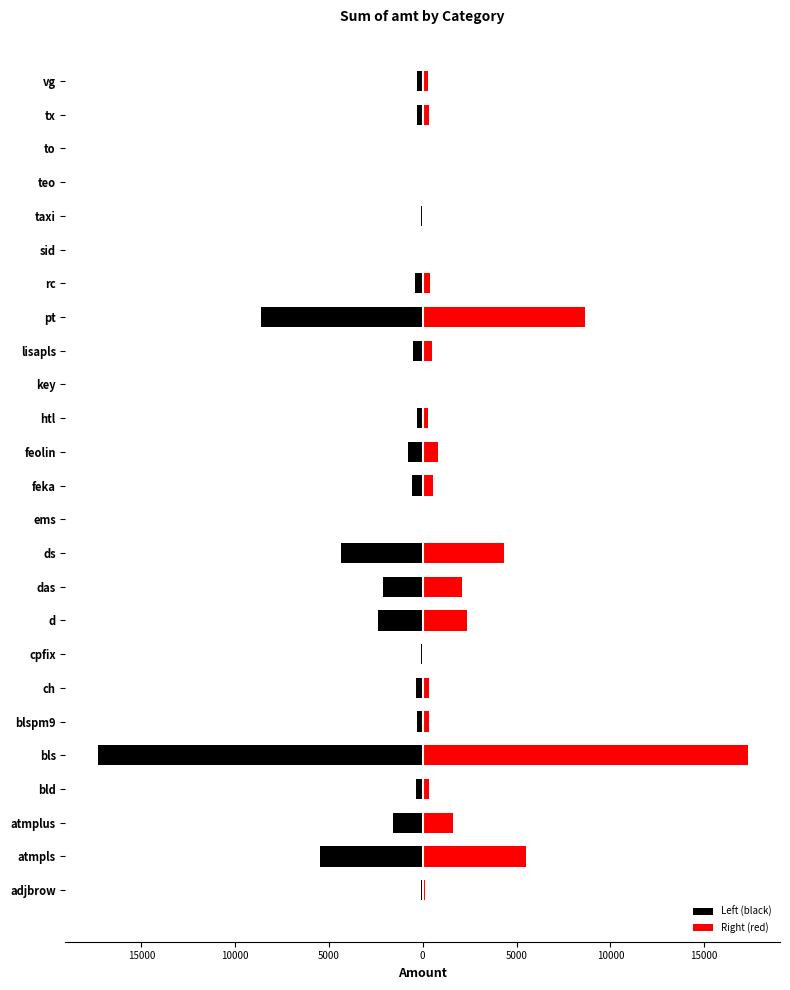

How many categories are shown in the chart?

25